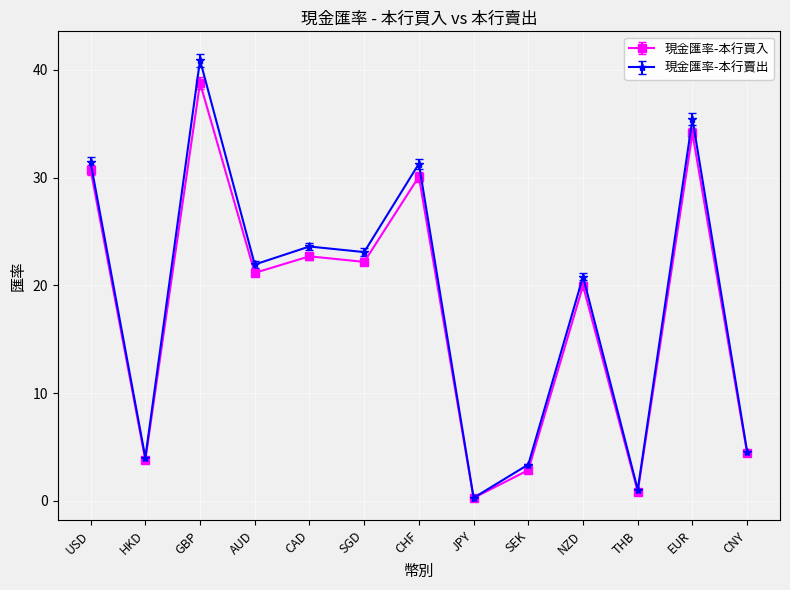

Is the value of 現金匯率-本行賣出 at USD greater than the value of 現金匯率-本行買入 at USD?

Yes